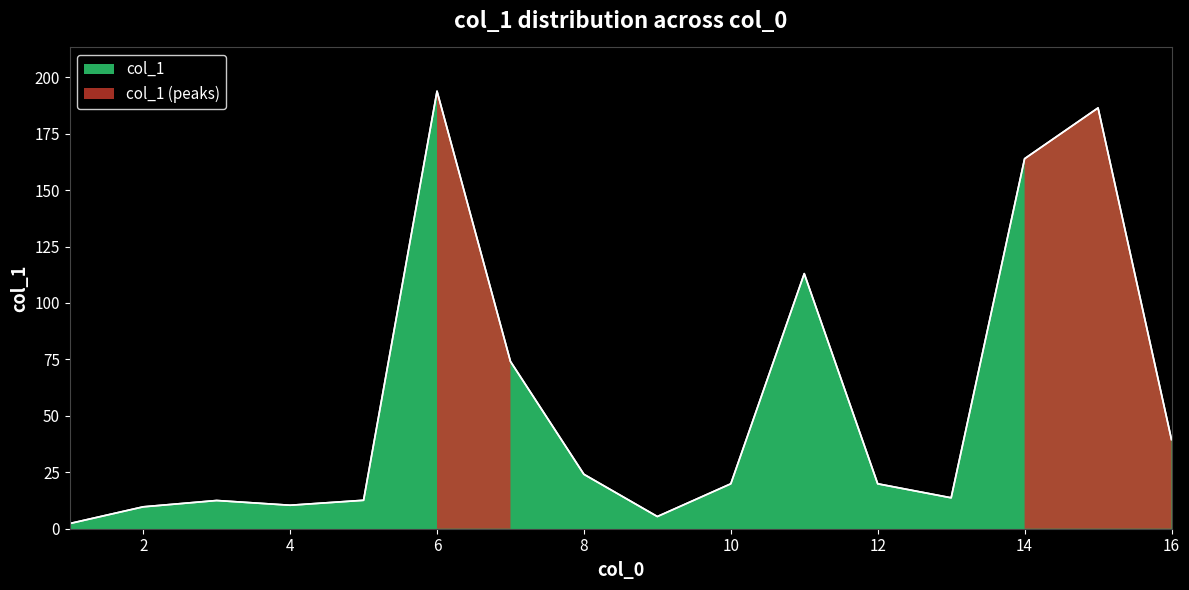

List the labels in order of value, smallest first.

1, 9, 2, 4, 3, 5, 13, 10, 12, 8, 16, 7, 11, 14, 15, 6